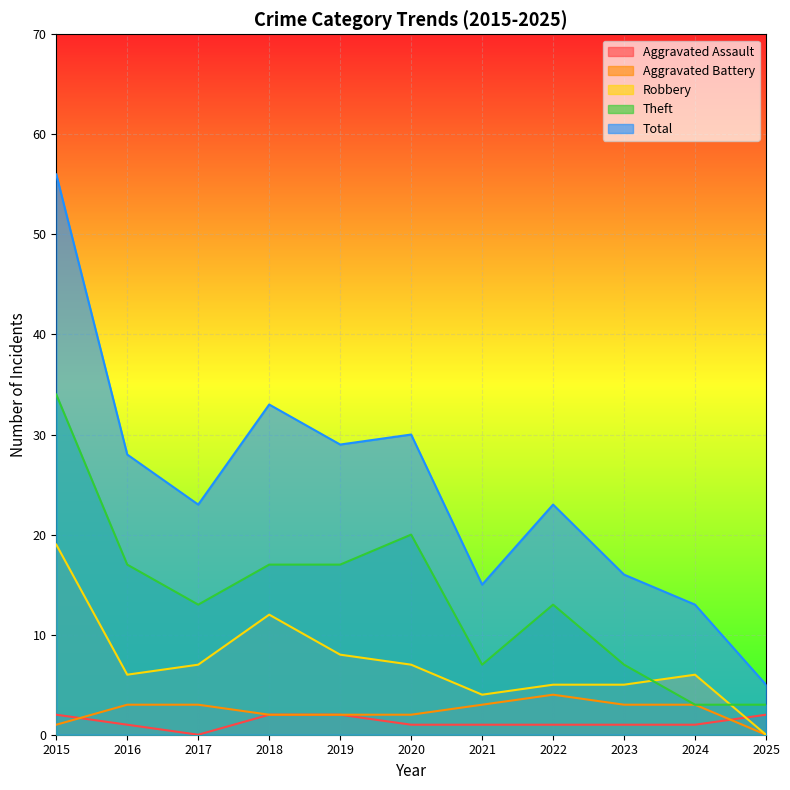

True or false: Aggravated Battery has a value of 1 at 2019.

False